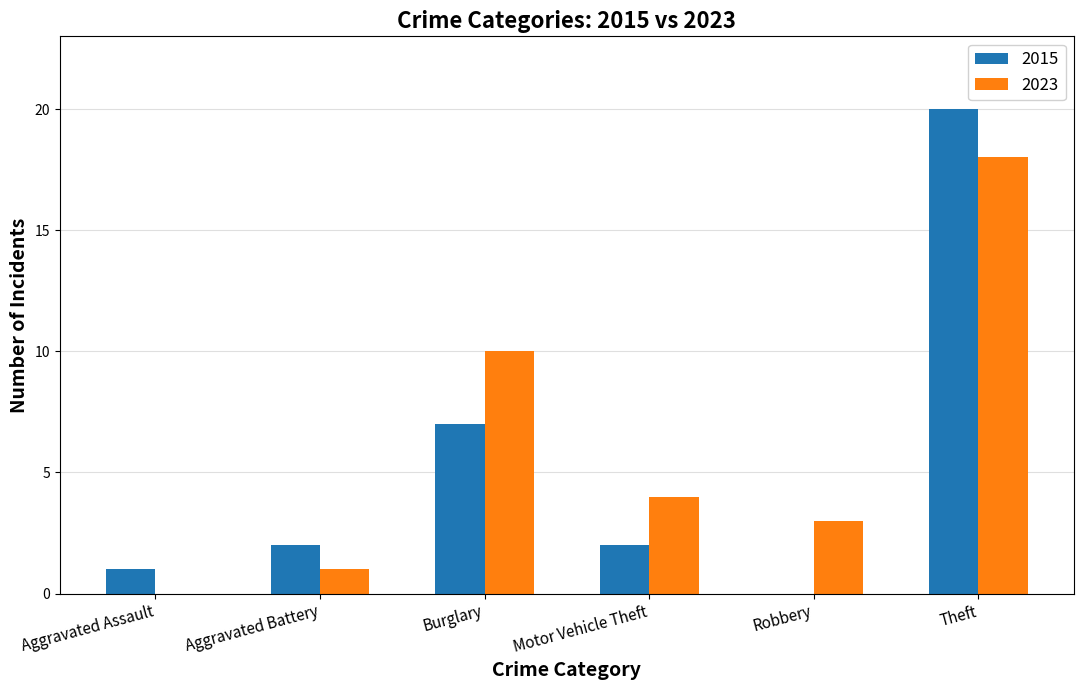

What is the highest value of the 2015 series?

20